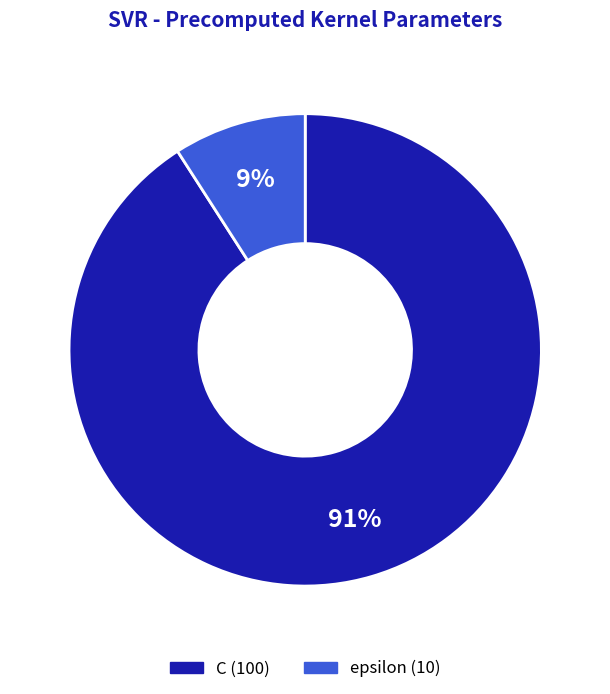

How many segments does this pie chart have?

2